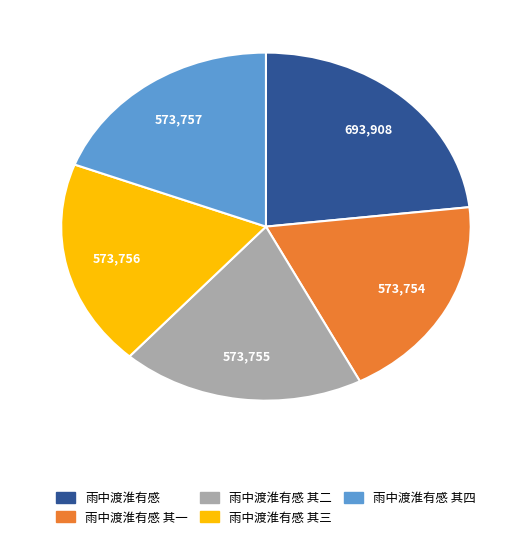

What is the largest slice in the pie chart?

雨中渡淮有感